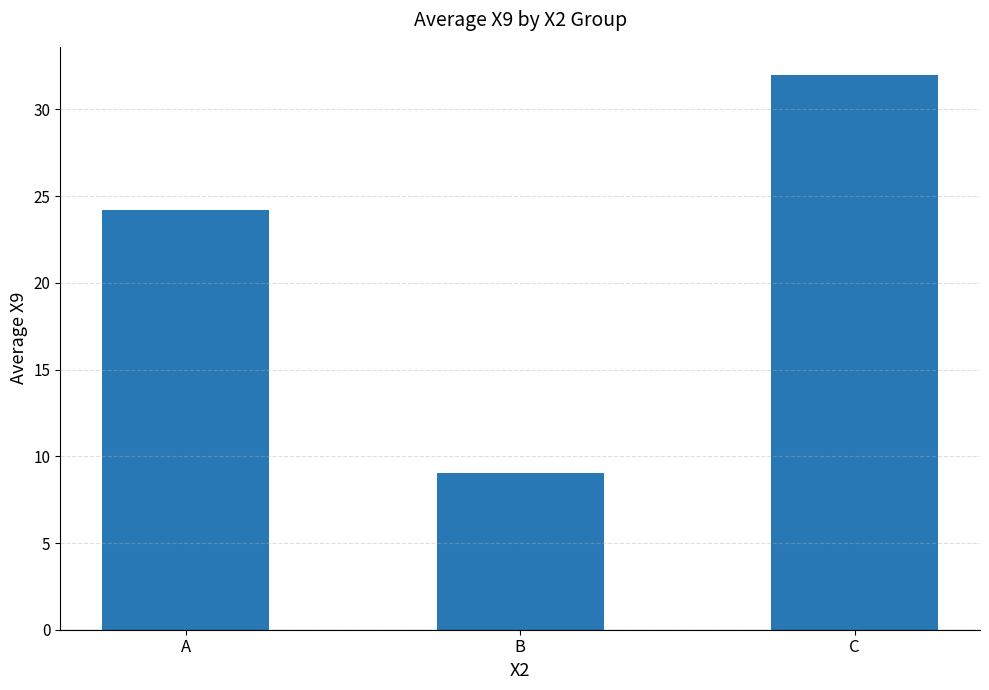

List the labels in order of value, largest first.

C, A, B